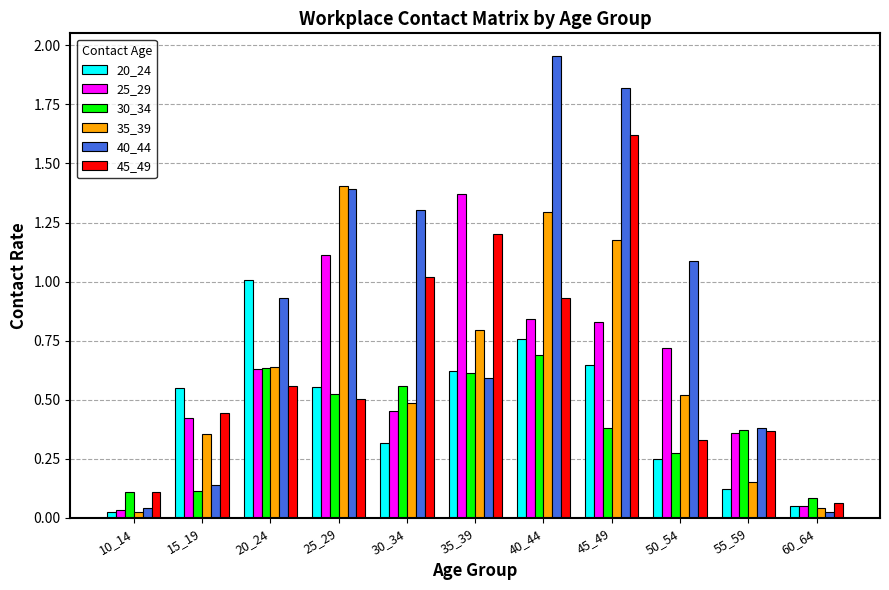

What is the sum of all 40_44 values?

9.7